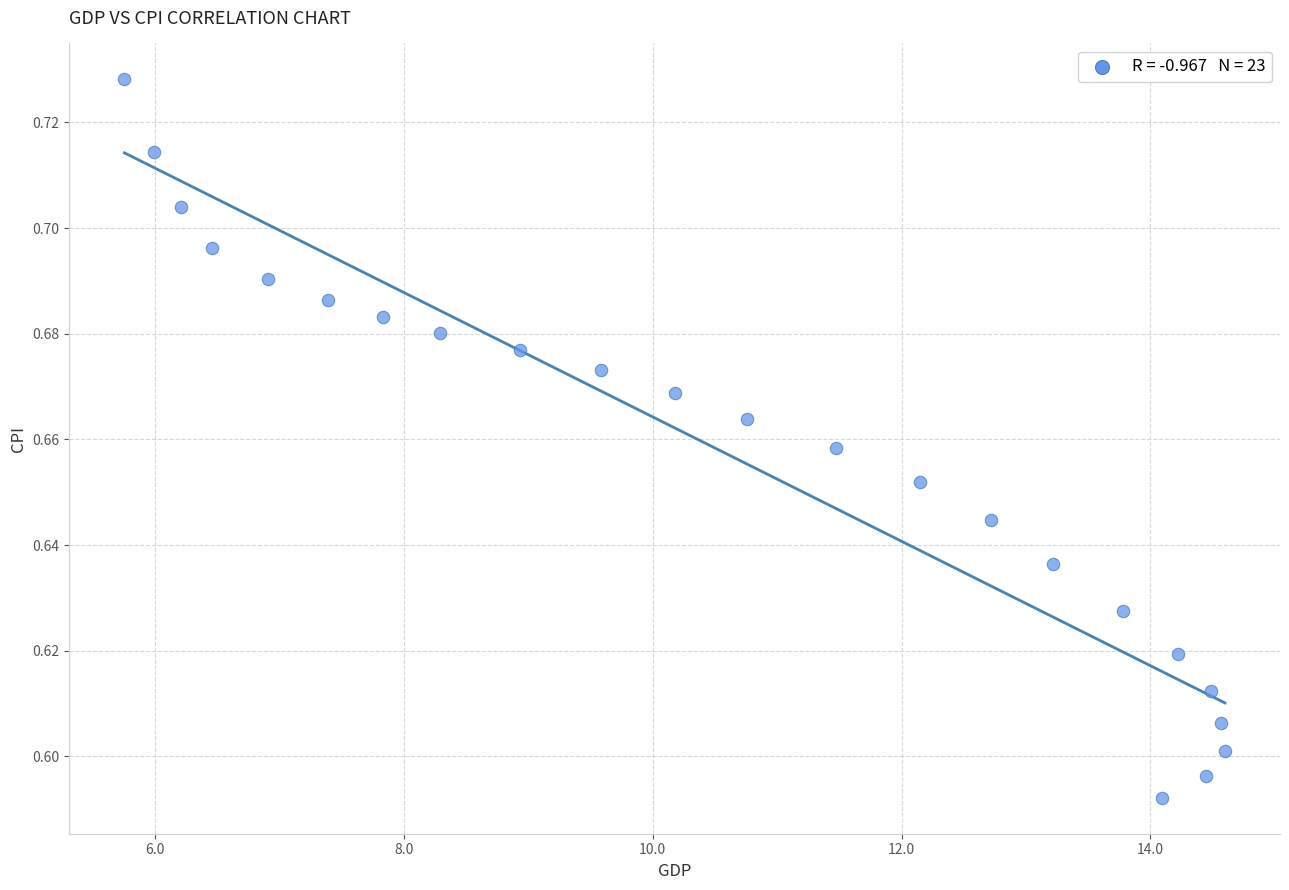

What is the range of X values (max minus min)?

8.8